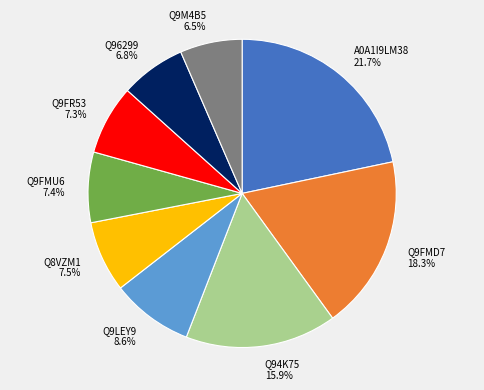

What percentage is NOT represented by Q9LEY9?

91.4%